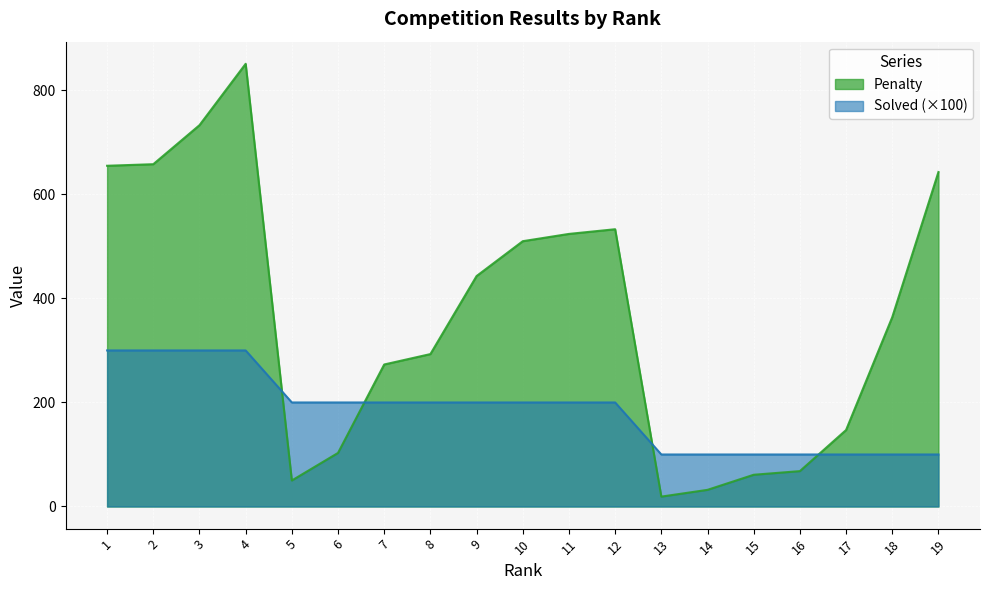

Reading left to right, what are all the values shown in this chart?

Penalty: 1=655	2=658	3=733	4=851	5=50	6=103	7=273	8=293	9=443	10=510	11=524	12=533	13=19	14=32	15=61	16=68	17=147	18=364	19=643
Solved: 1=300	2=300	3=300	4=300	5=200	6=200	7=200	8=200	9=200	10=200	11=200	12=200	13=100	14=100	15=100	16=100	17=100	18=100	19=100